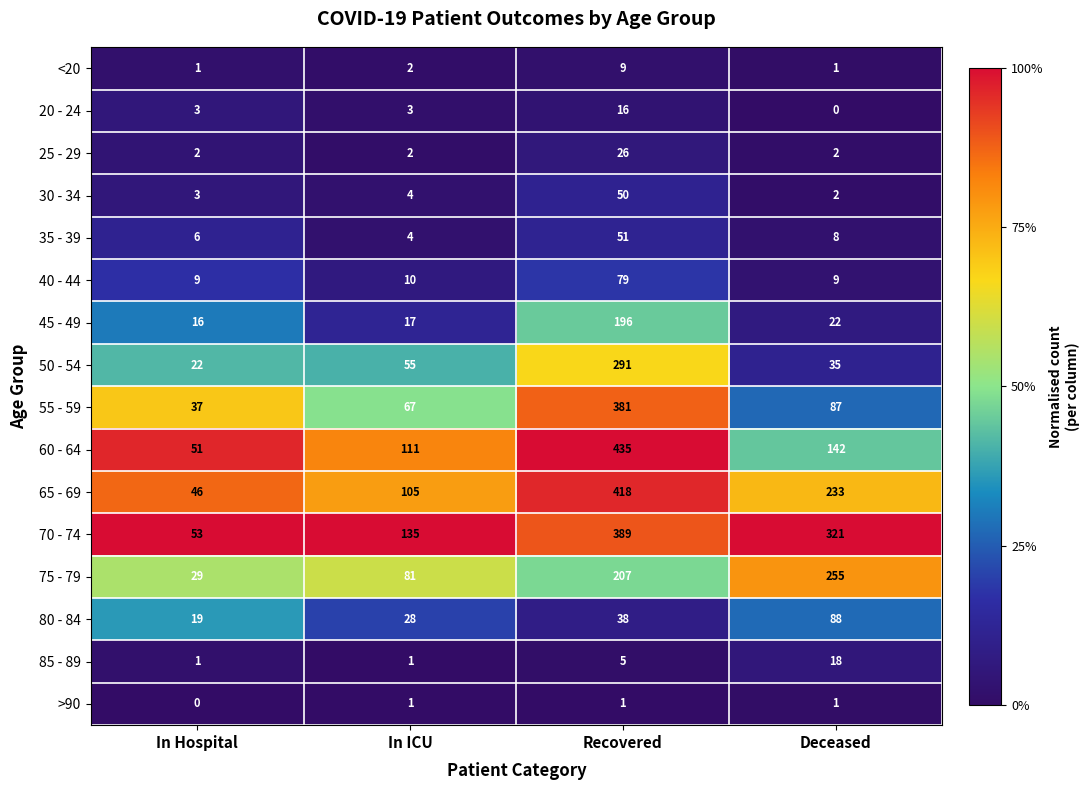

Which category has the highest value in the <20 series?

Recovered